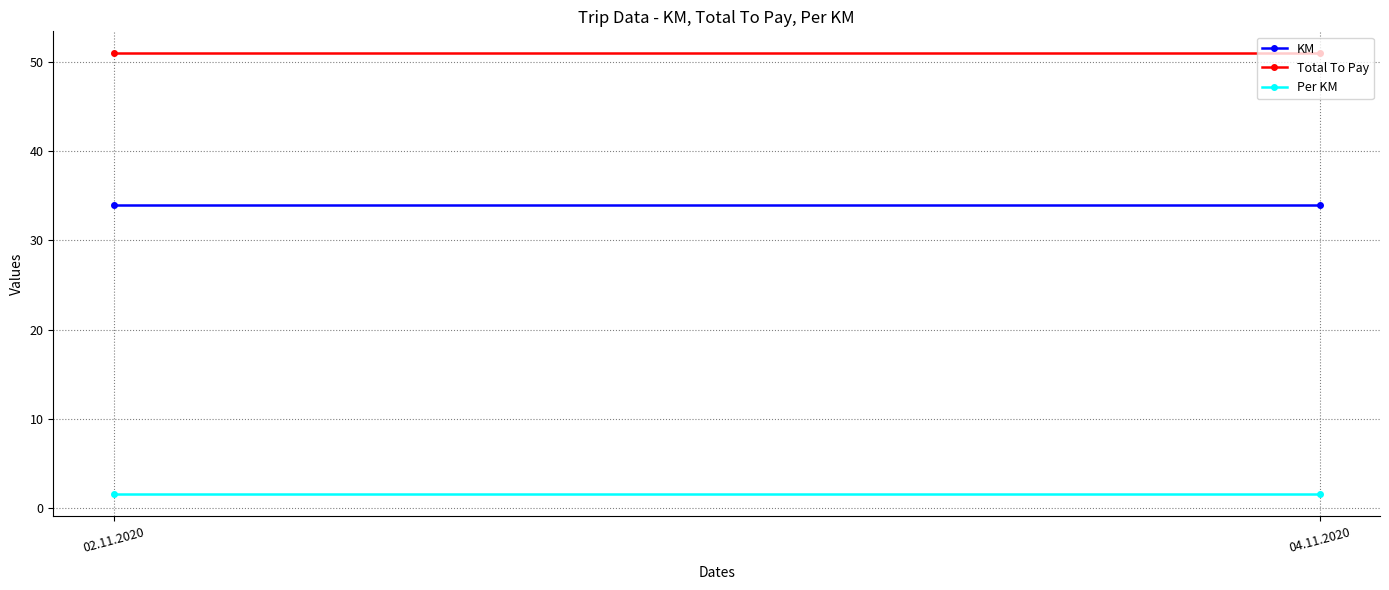

Reading left to right, transcribe all the data shown in this chart.

KM: 34.0	34.0
Total To Pay: 51.0	51.0
Per KM: 1.5	1.5